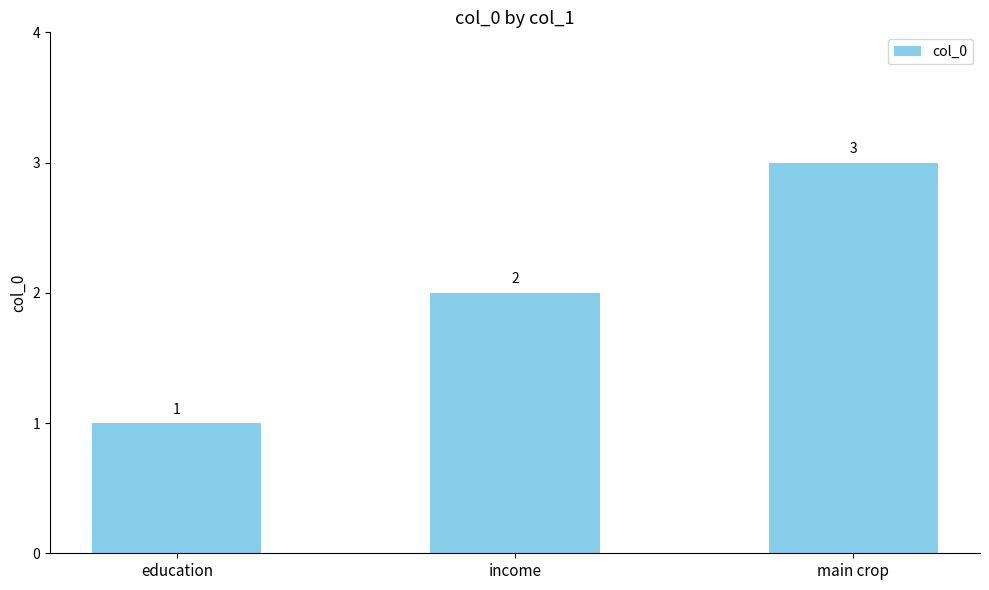

Does the chart contain any negative values?

No